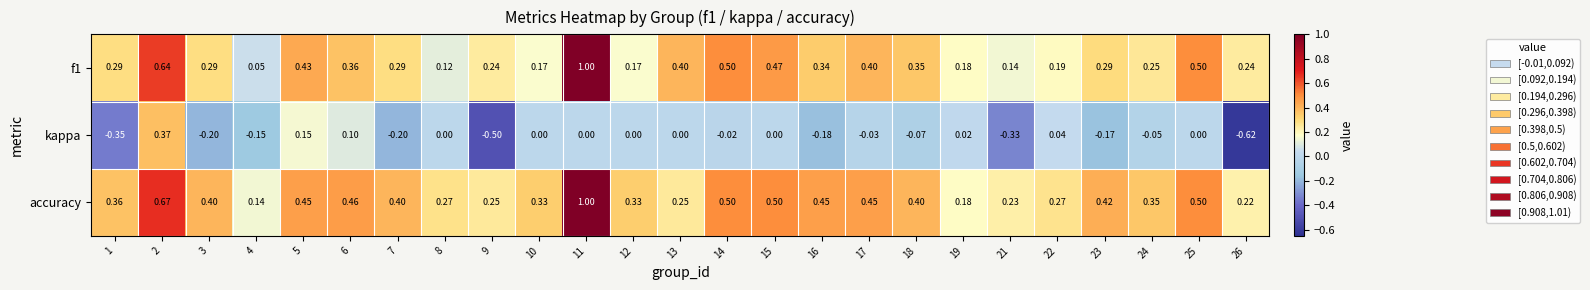

Which label corresponds to the smallest value in the chart?

26